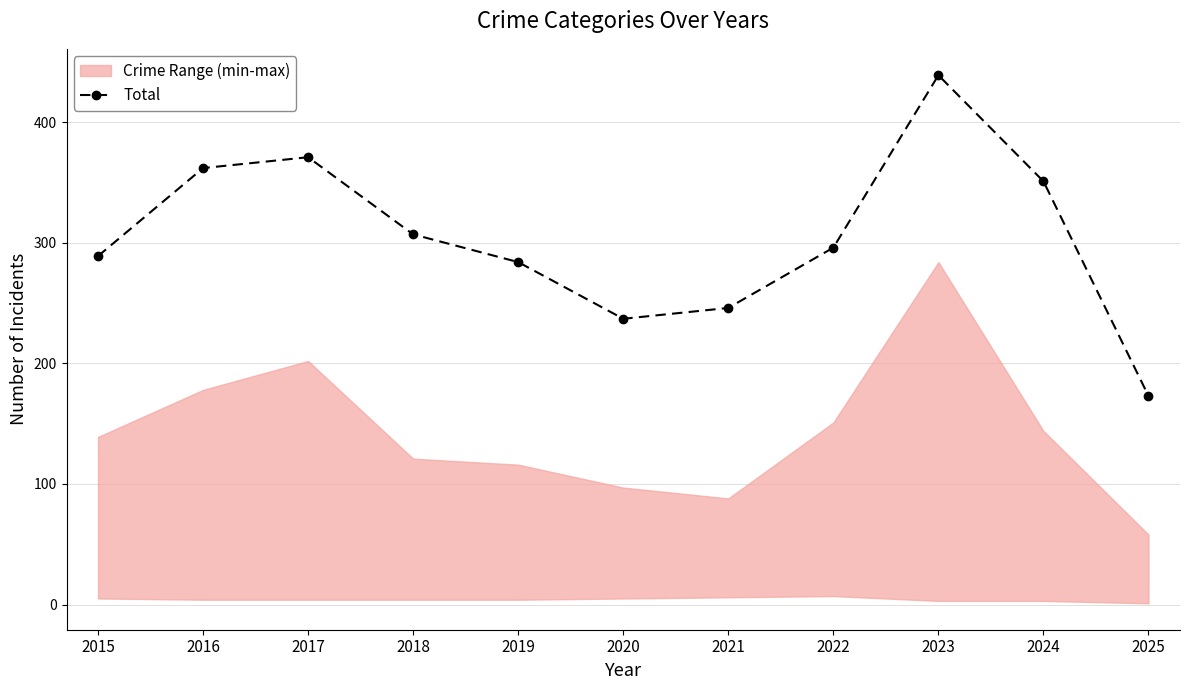

What is the value of the 1st point from the left?

289